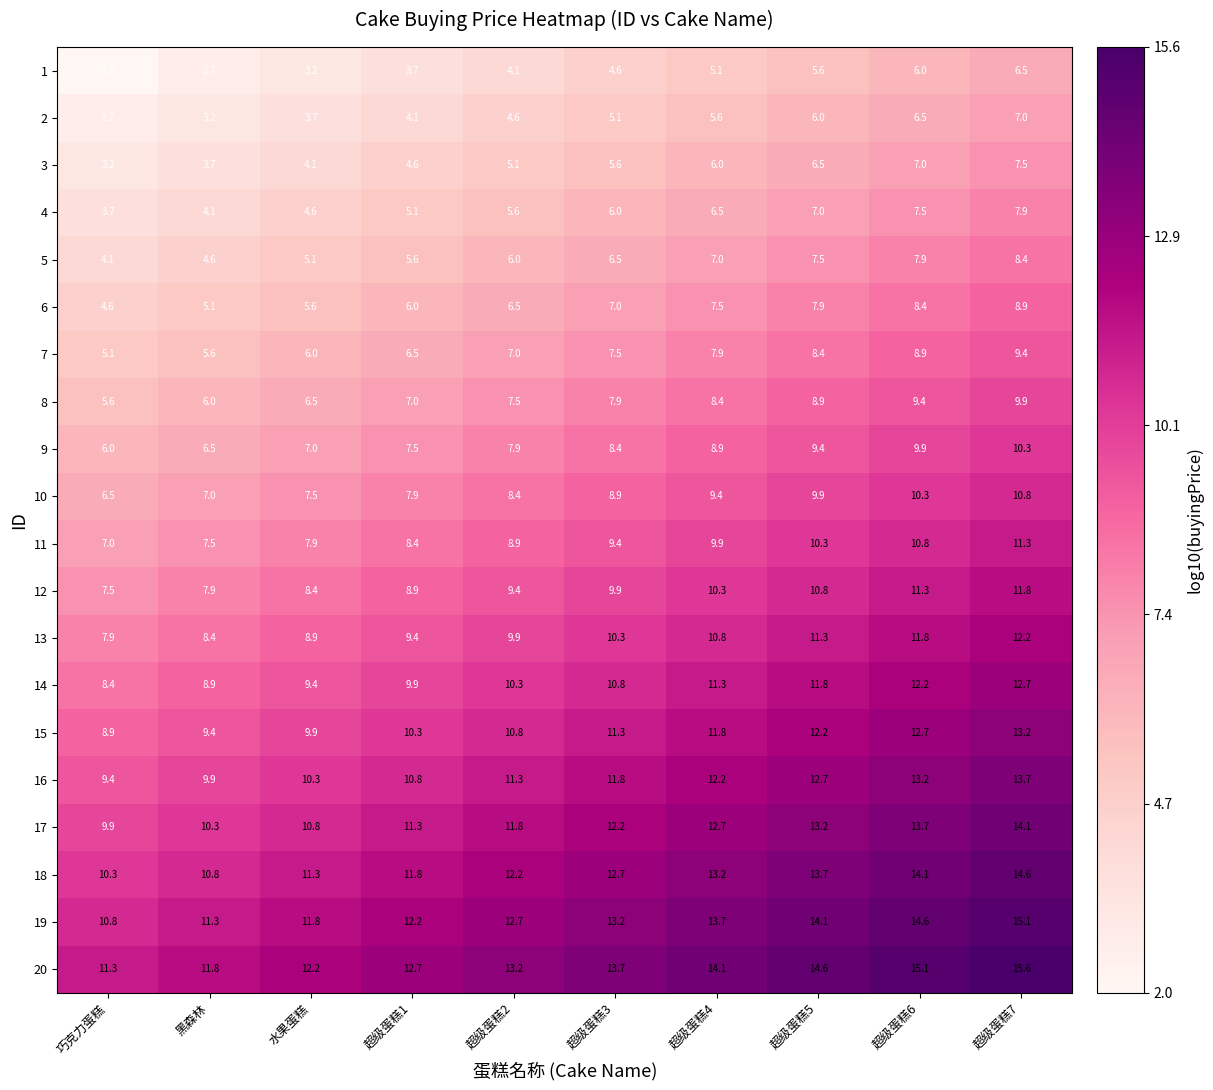

How many distinct data groups are displayed?

20